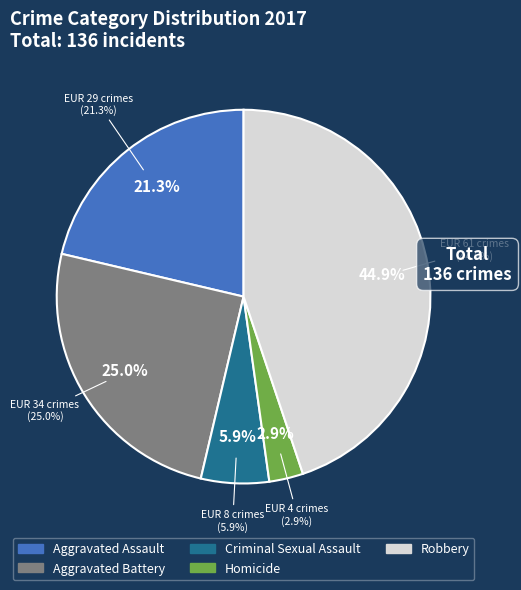

What percentage is the Aggravated Assault slice, to the nearest percent?

21%